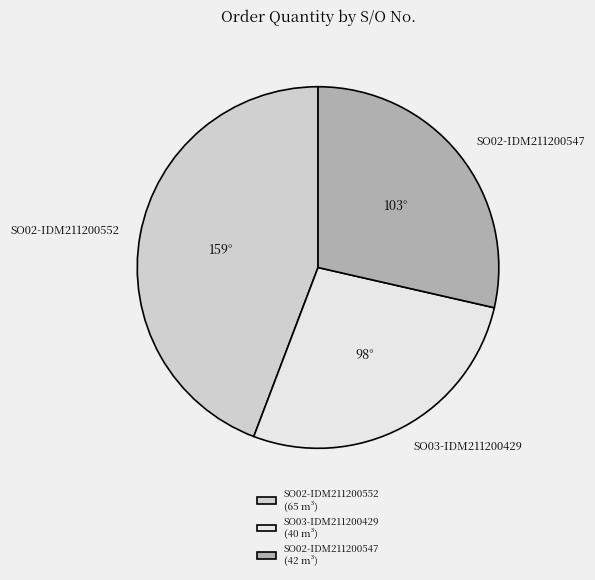

Is there a majority slice in this chart?

No